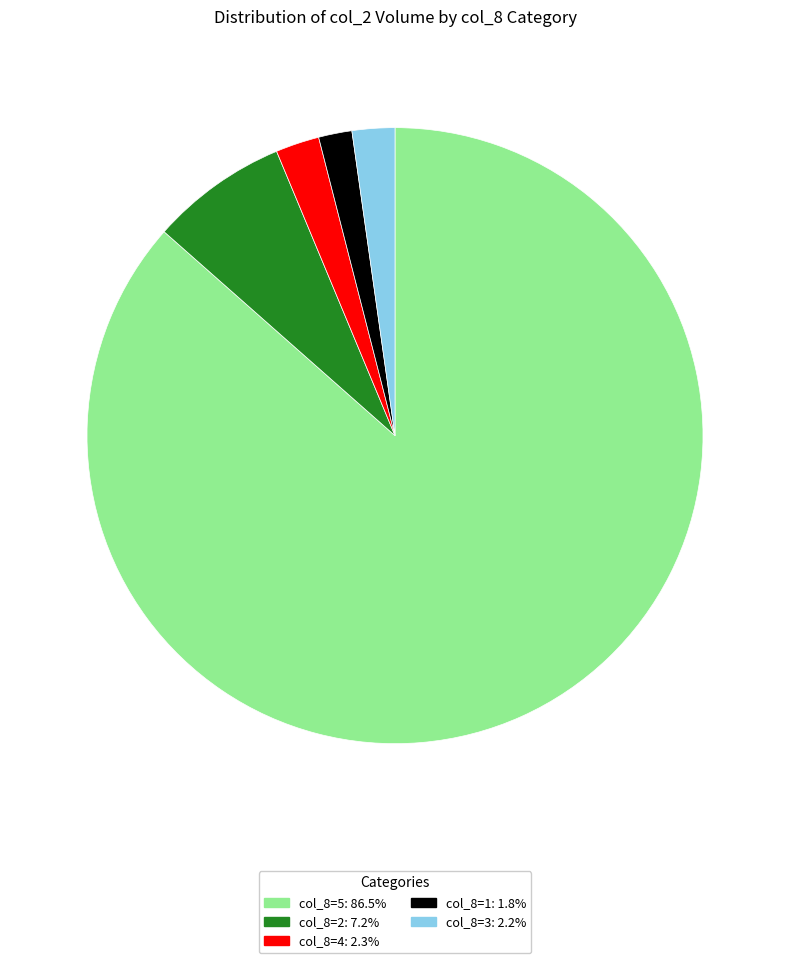

Is there any slice that represents more than half of the pie?

Yes